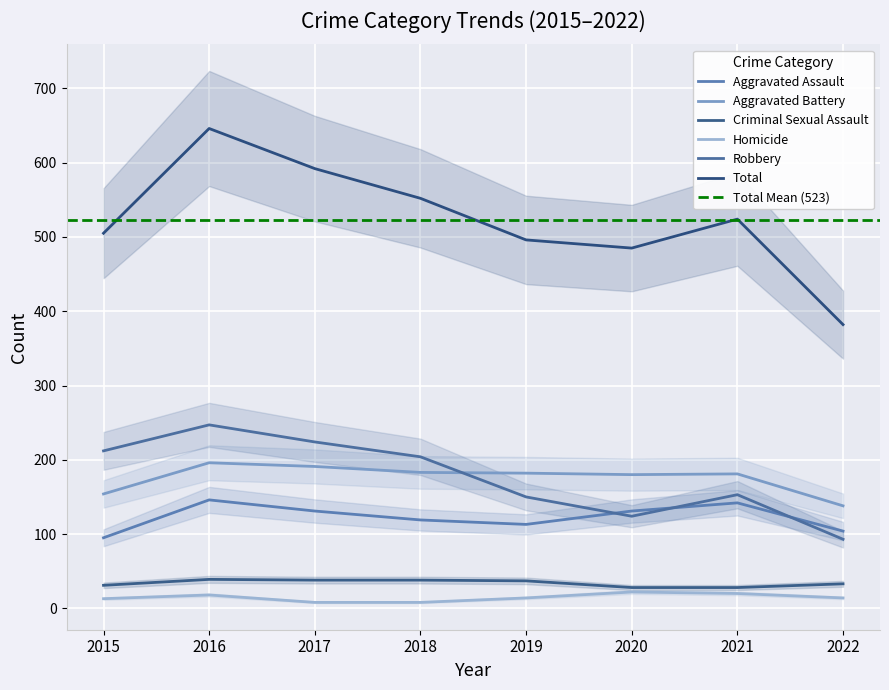

In Robbery, how many points are higher than both neighbors (excluding endpoints)?

2